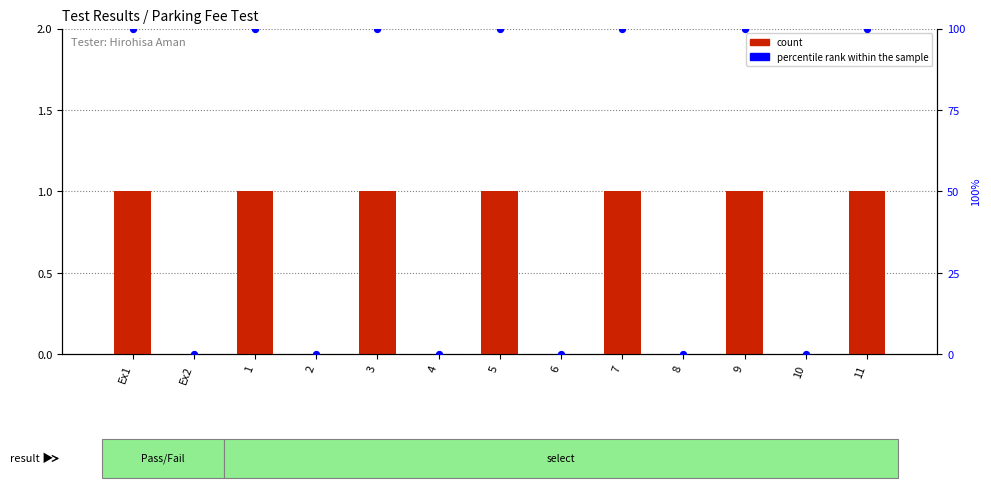

What are all the series names shown in the legend?

count, percentile rank within the sample